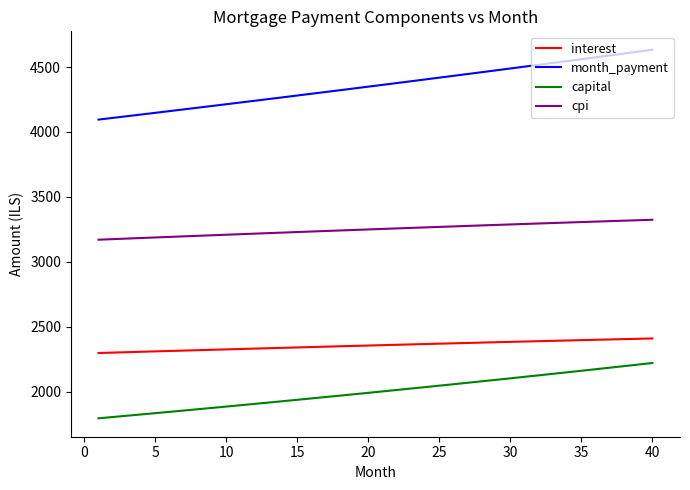

Which series has the largest total across all categories?

month_payment